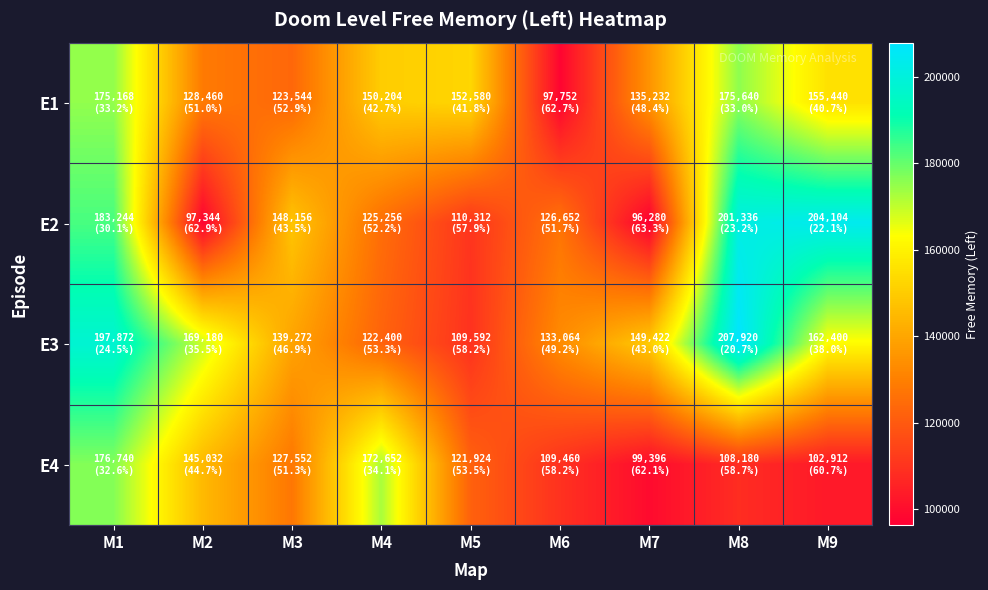

What is the spread (max minus min) of values at M3?

24612